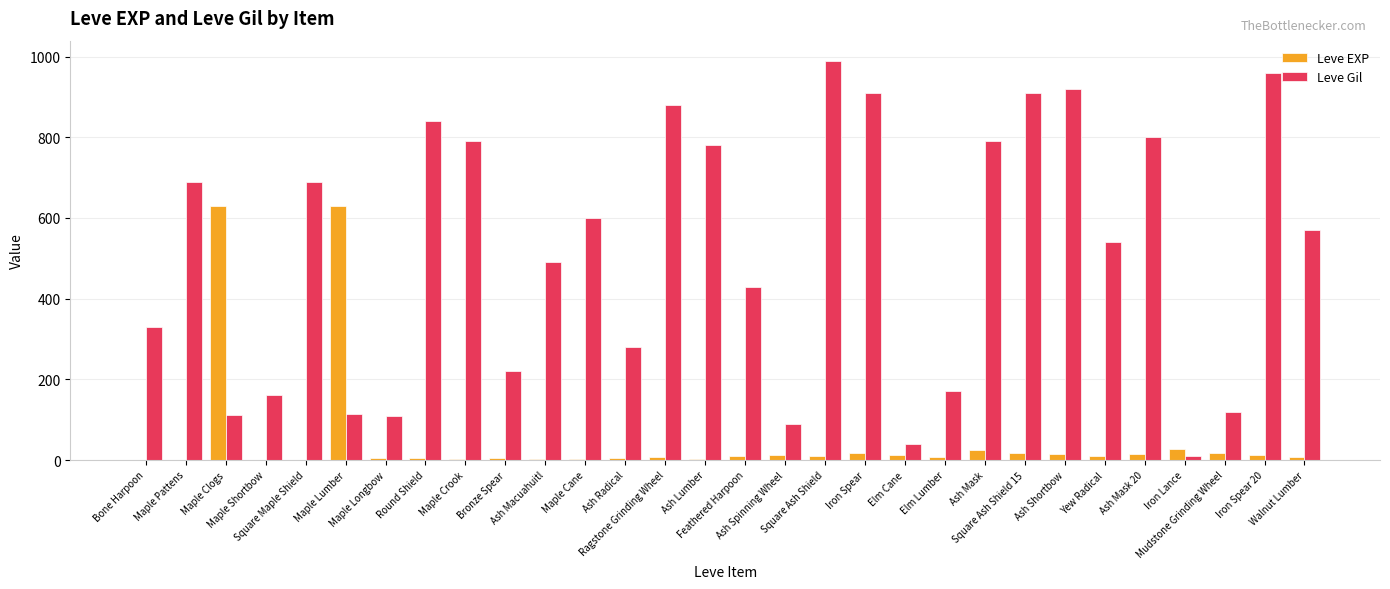

Which series has the largest range (max minus min)?

Leve Gil